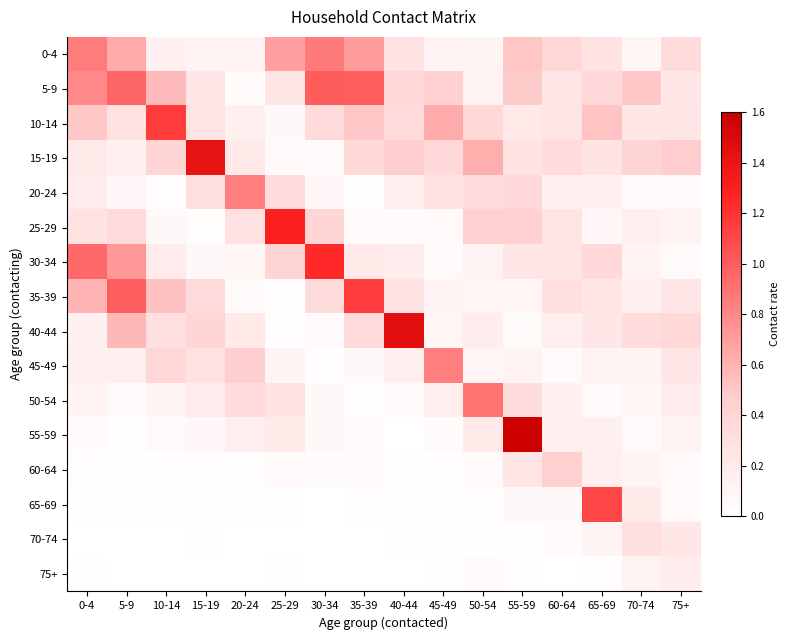

Between 10-14 and 5-9, which is larger?

5-9